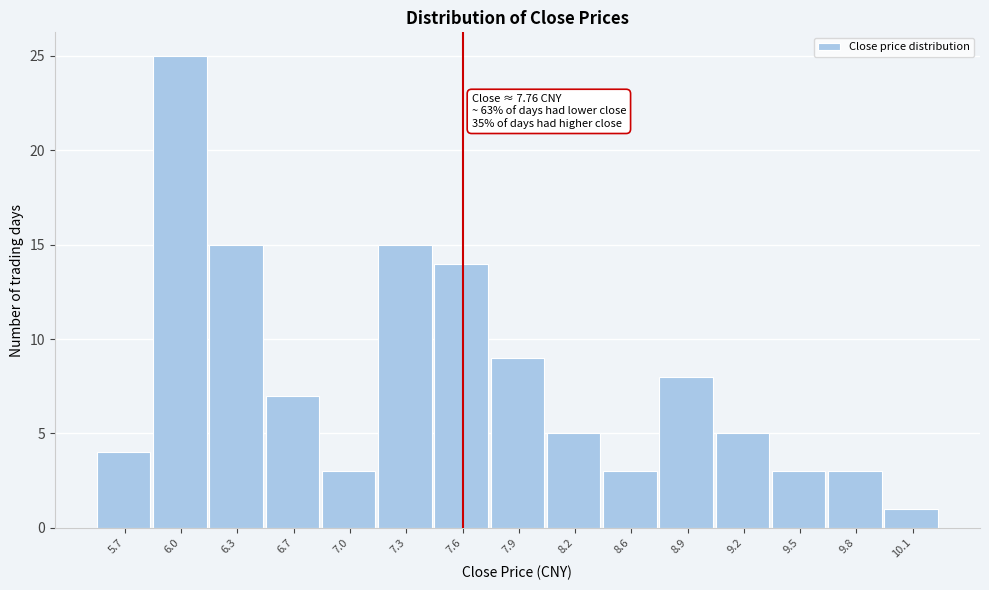

Reading left to right, transcribe all the data shown in this chart.

4	25	15	7	3	15	14	9	5	3	8	5	3	3	1